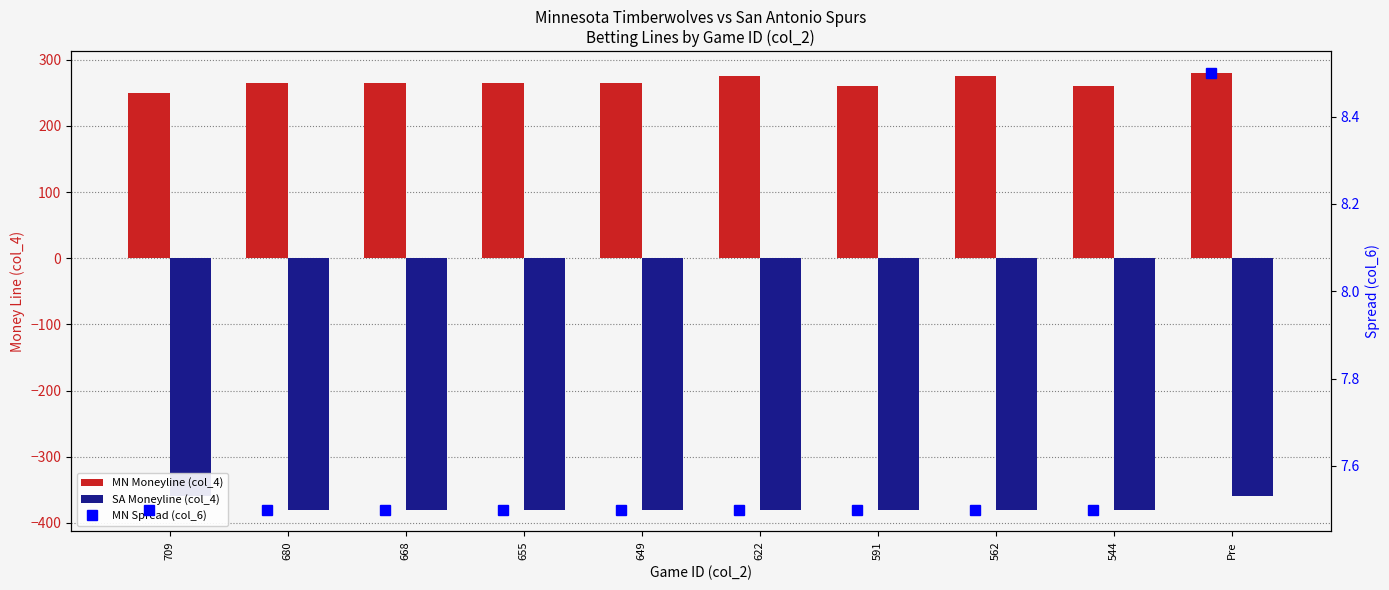

Is it true that MN Spread (col_6) equals 10.2 at 649?

False